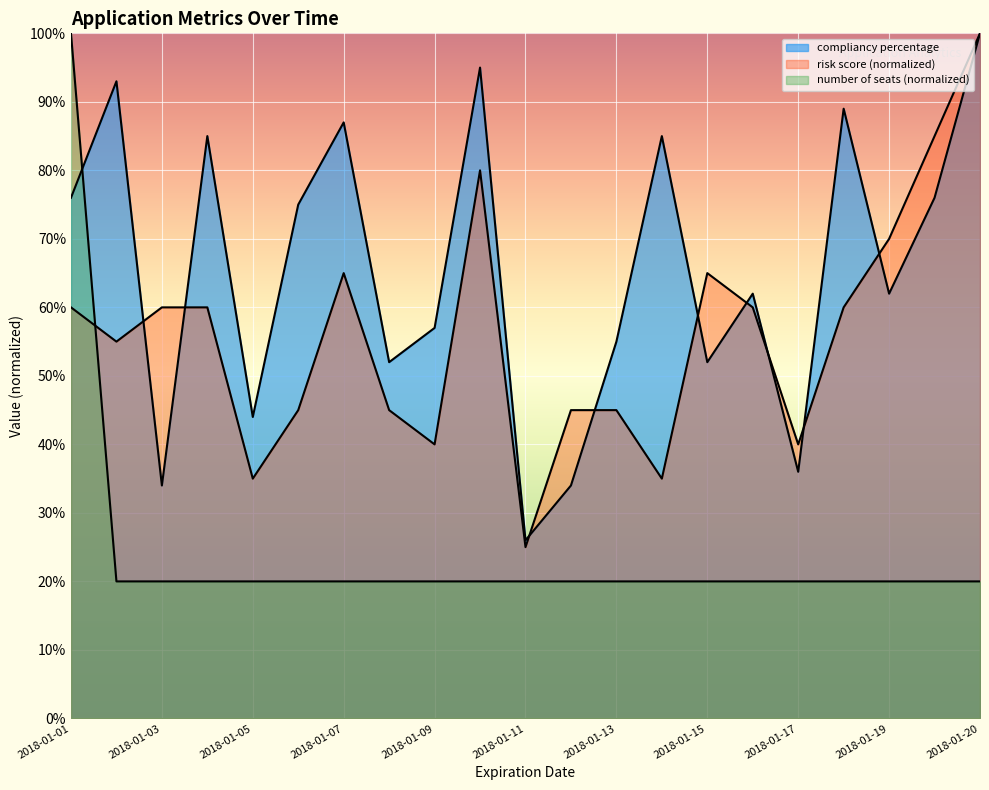

Does the chart display data point markers on the line(s)?

No